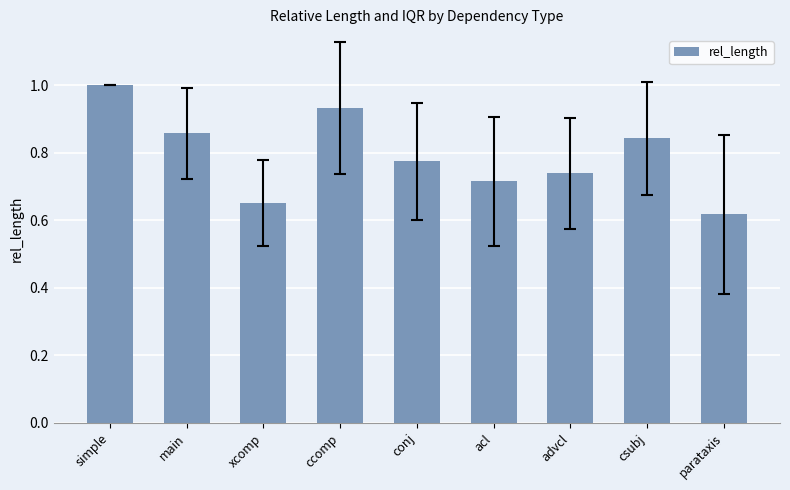

What position from the right is simple?

9